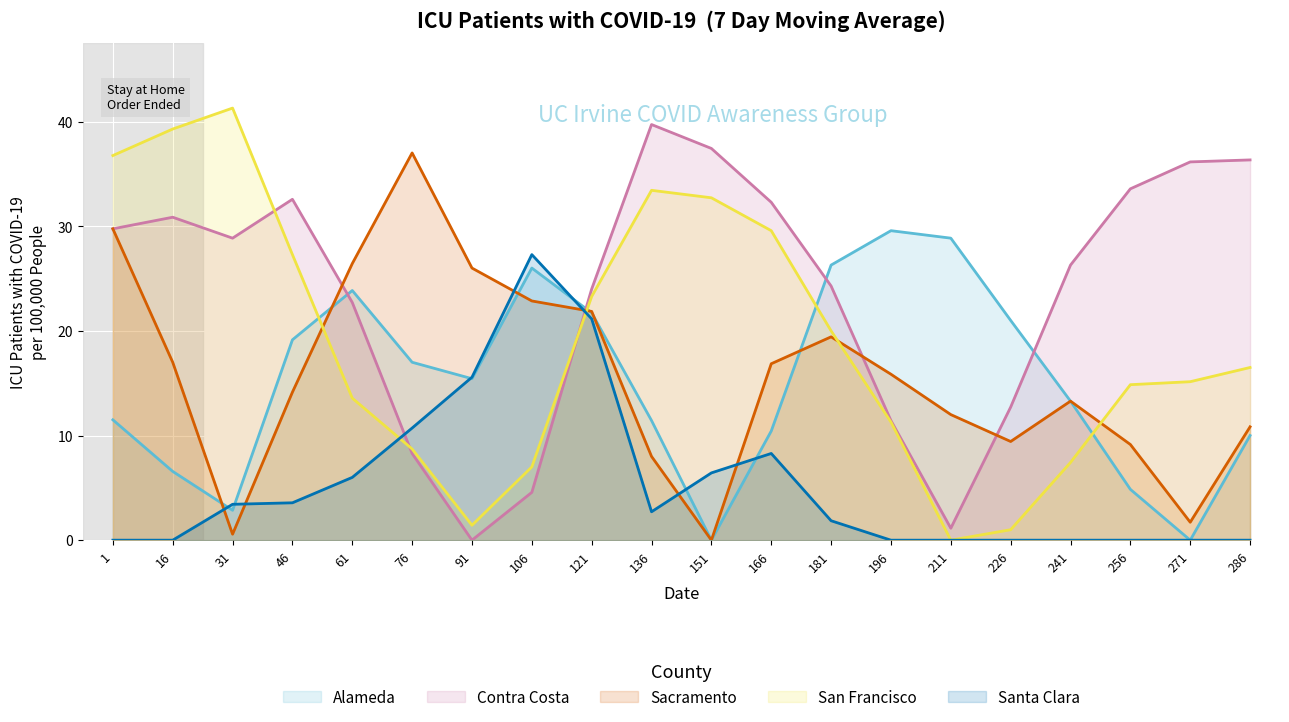

Which label corresponds to the smallest value in the chart?

151